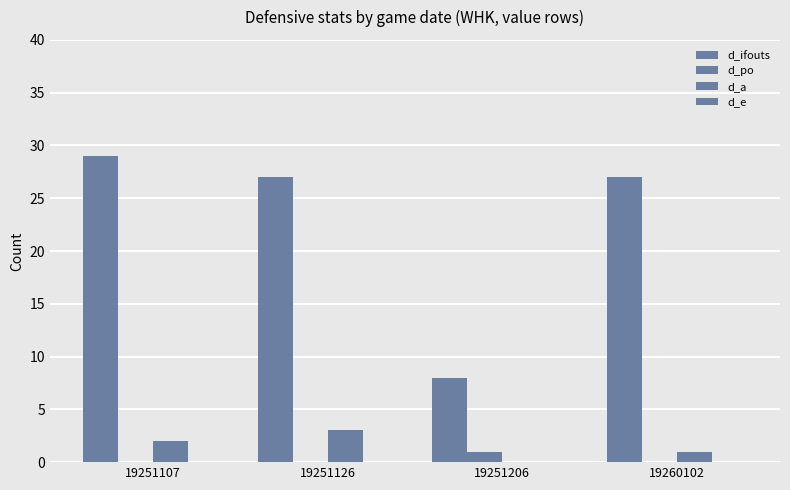

The value of d_a at 19251126 is 1. True or false?

False